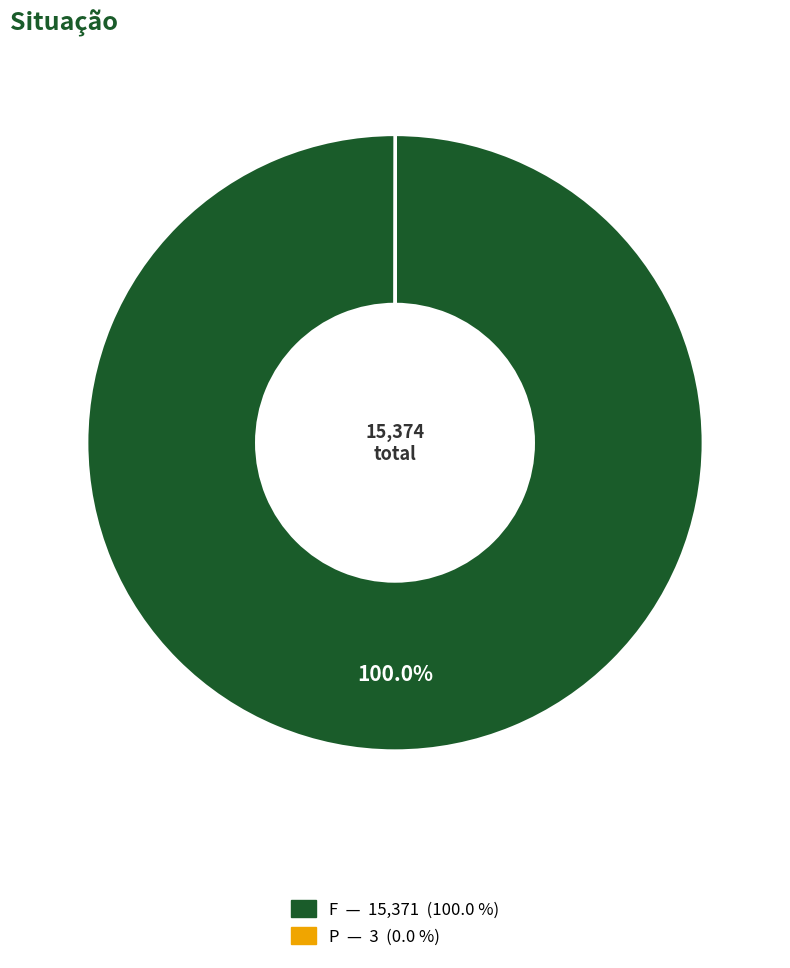

Does any single category account for the majority?

Yes